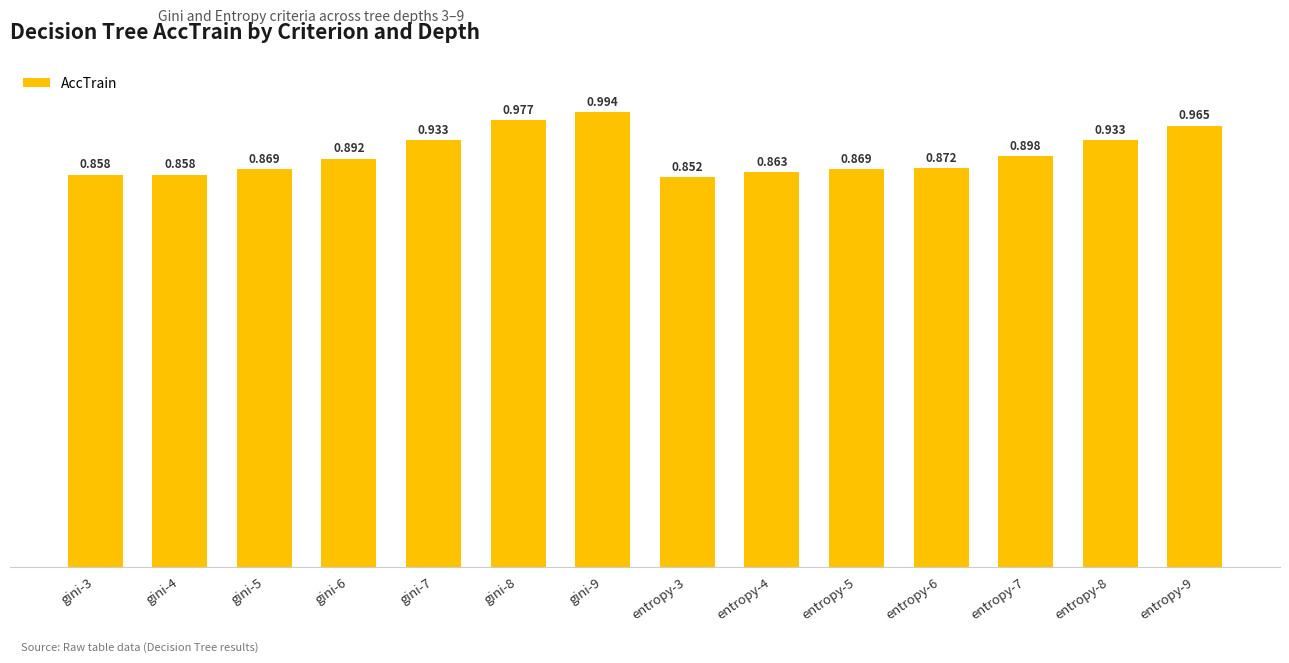

What is the change in value from gini-9 to entropy-8?

-0.1